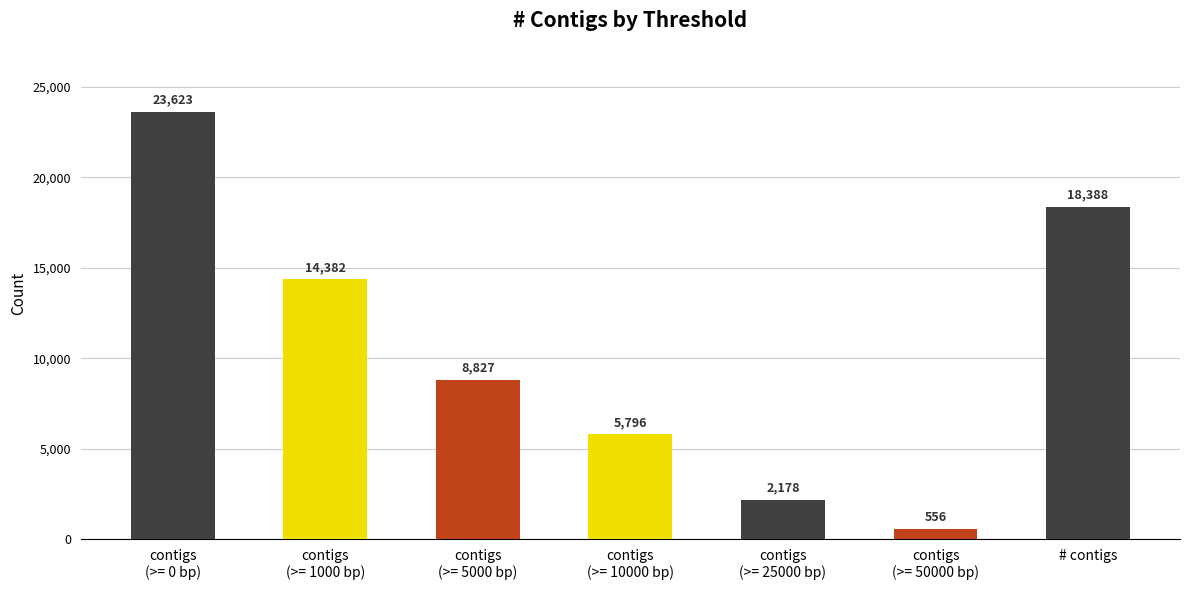

True or false: the data shows 1012 at contigs
(>= 25000 bp).

False